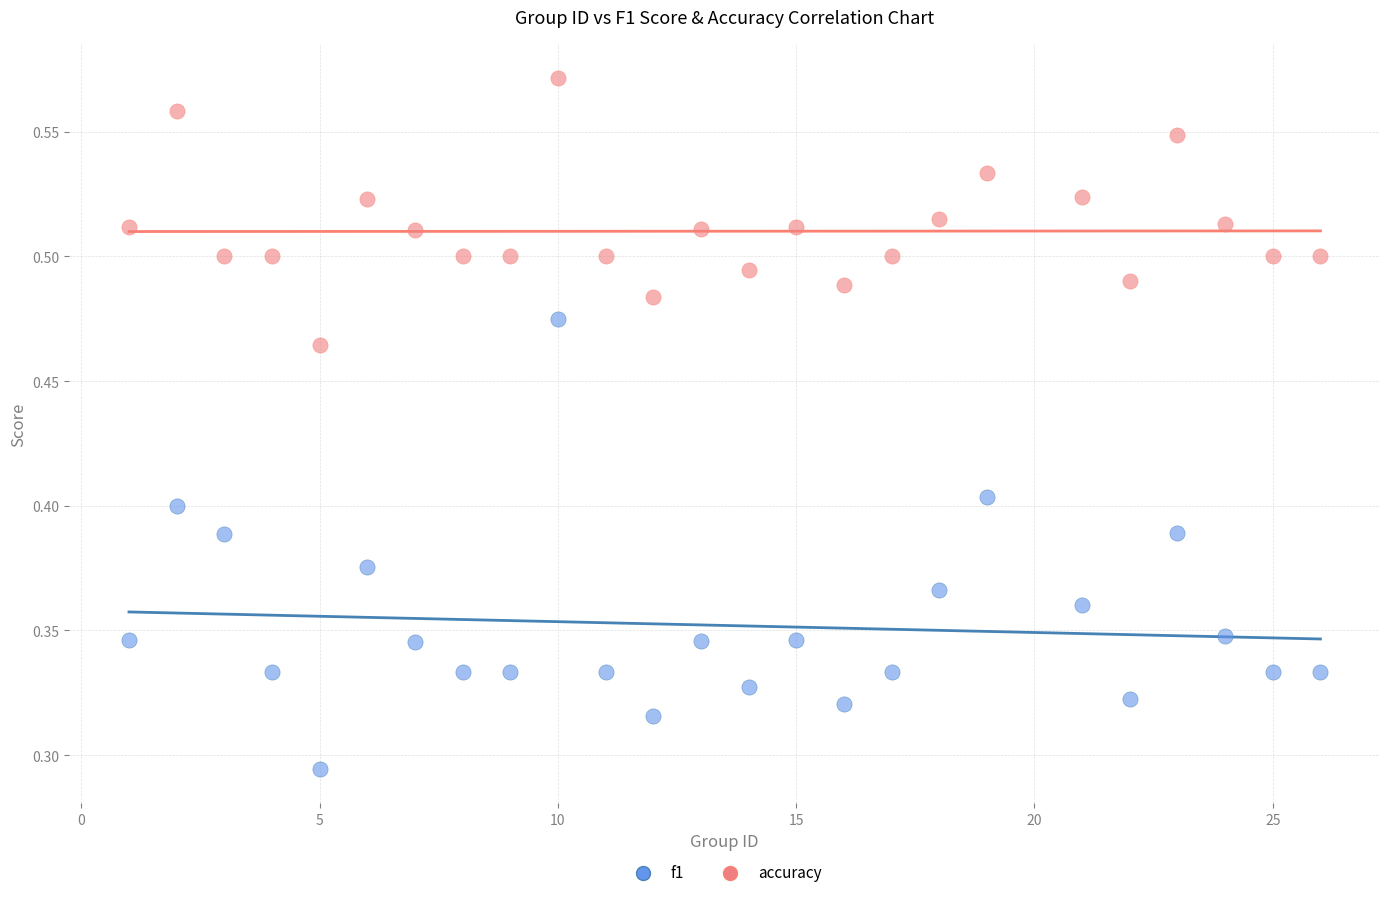

Which series contains the lowest Y value?

f1